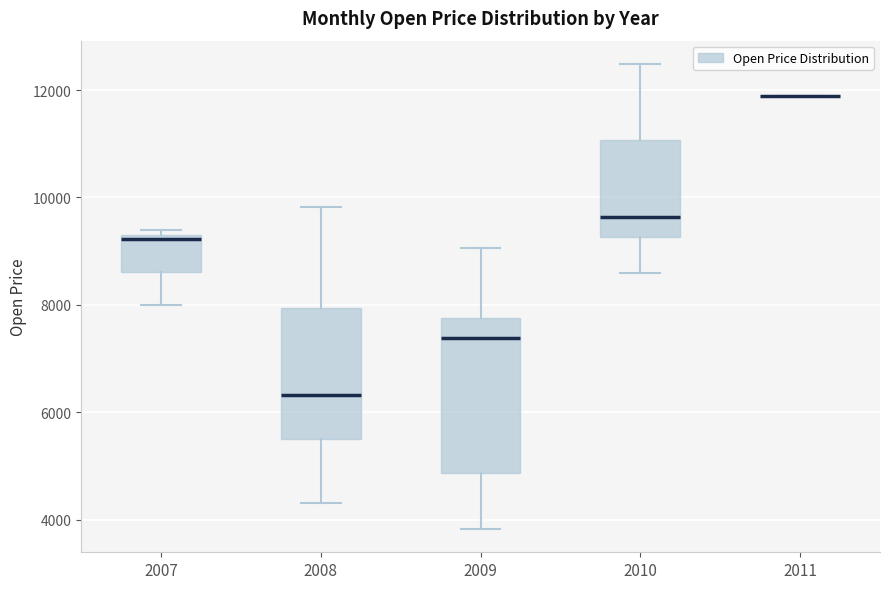

Reading left to right, read every box against the y-axis: the position of its median line, the range the box covers, and the ends of its whiskers. The values are not printed on the chart, so give them approximately, as read against the axis.

2007: median 9200, box 8600 to 9400, whiskers 8000 to 9400 (just above the box's upper edge)
2008: median 6400, box 5600 to 8000, whiskers 4400 to 9800
2009: median 7400, box 4800 to 7800, whiskers 3800 to 9000
2010: median 9600, box 9200 to 11000, whiskers 8600 to 12400
2011: box collapsed to a line at 11800, whiskers 11800 to 11800